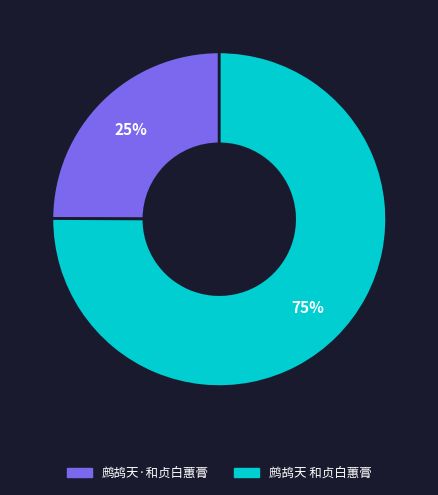

To the nearest percent, what is the combined percentage of 鹧鸪天·和贞白蕙膏 and 鹧鸪天 和贞白蕙膏?

100%